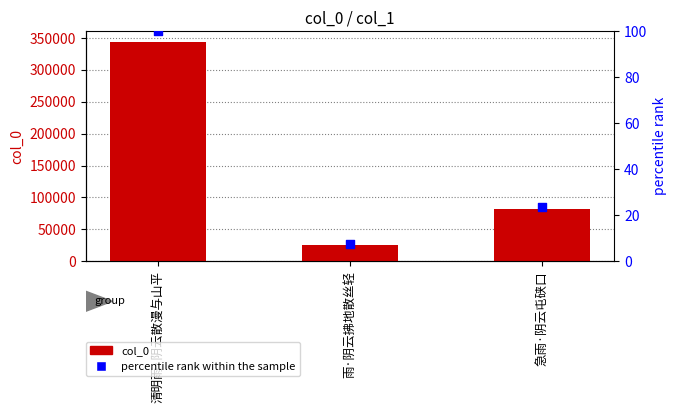

What is the total value across all series at 雨·阴云拂地散丝轻?

25633.5